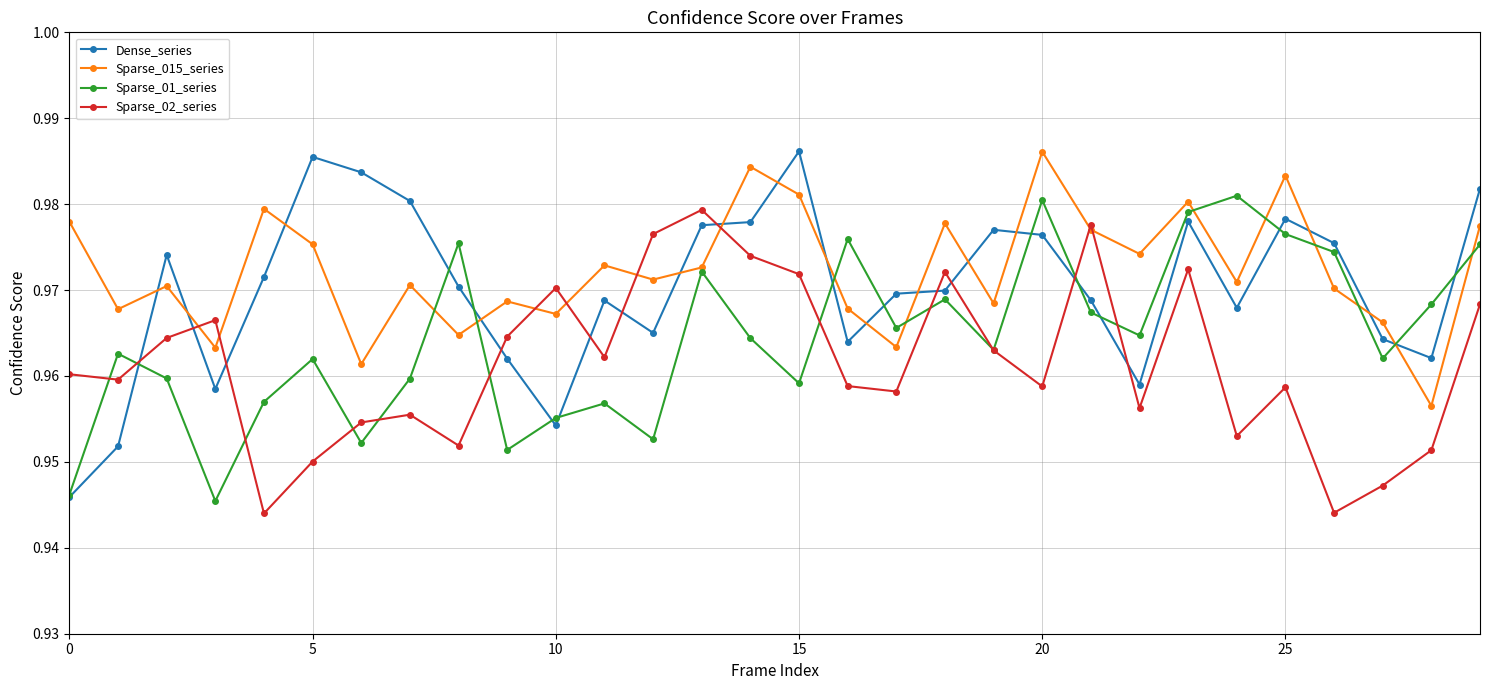

List the series in order of their overall mean, lowest first.

Sparse_02_series, Sparse_01_series, Dense_series, Sparse_015_series